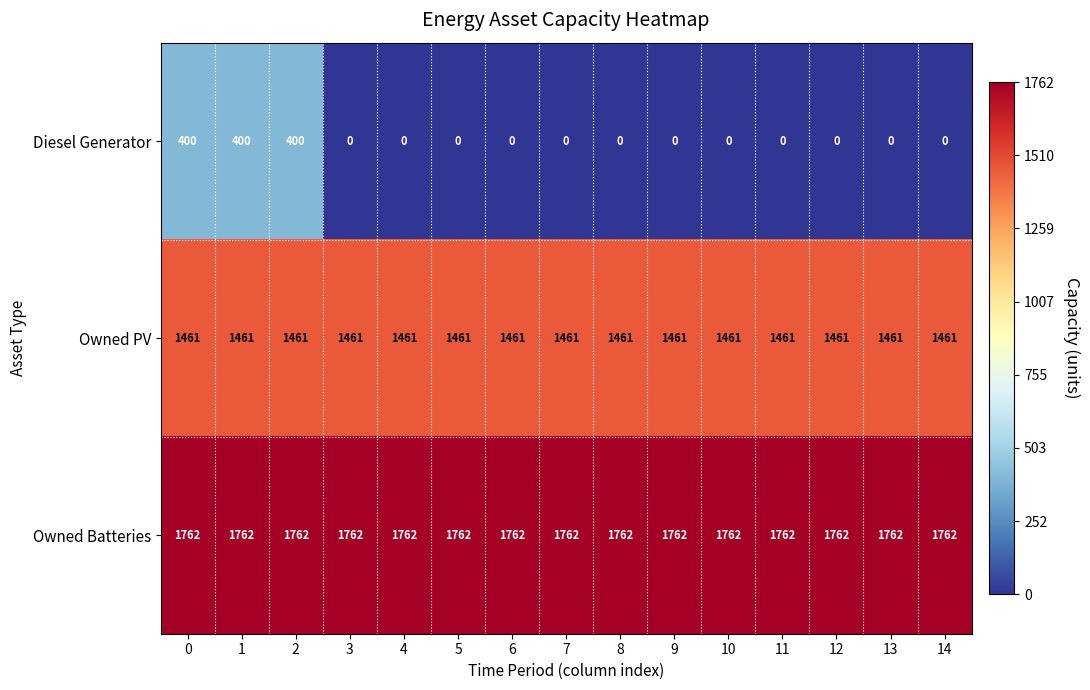

At how many categories does at least one series exceed 274?

15